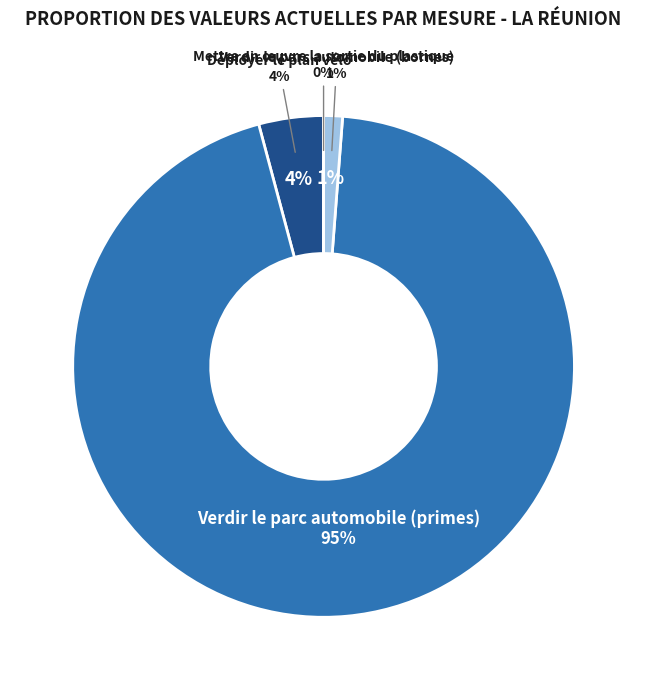

The Verdir le parc automobile (primes) slice represents 99% of the pie. True or false?

False